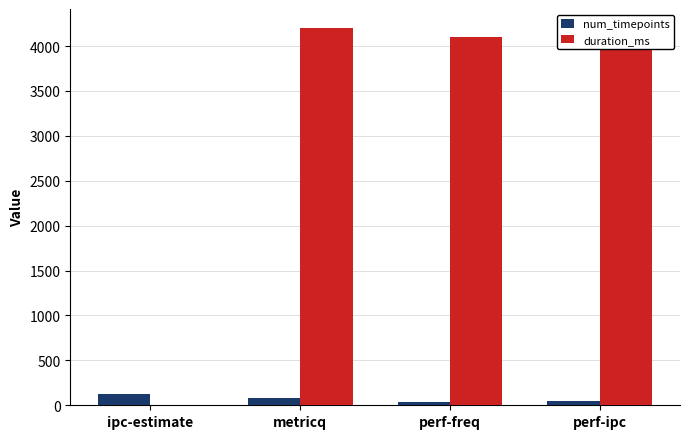

What is the greatest value displayed?

4203